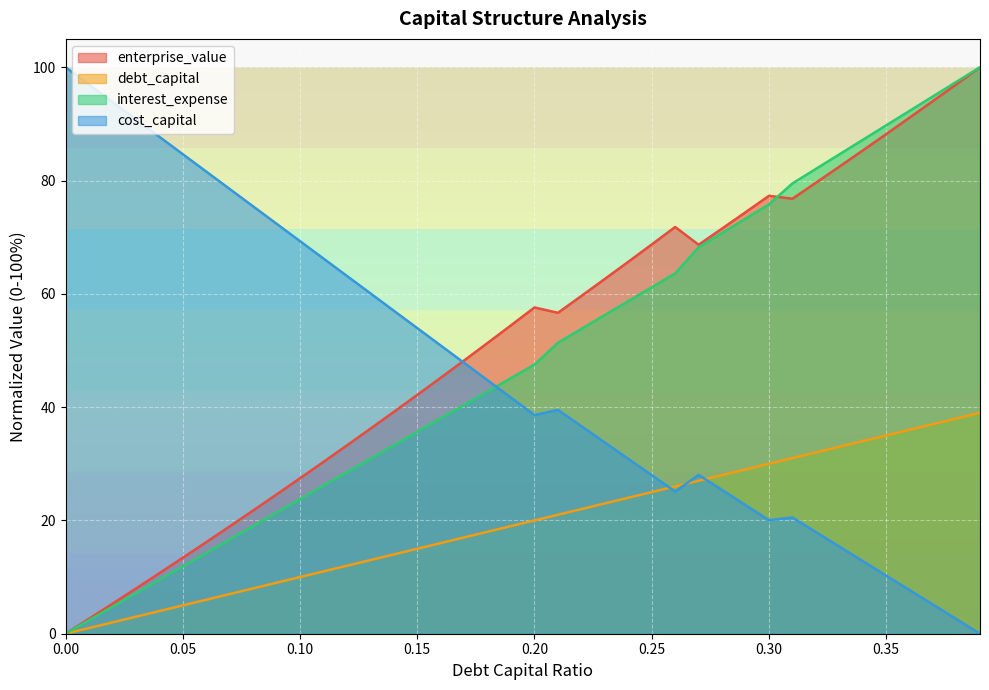

What is the spread (max minus min) of values at 0.24?

41.7